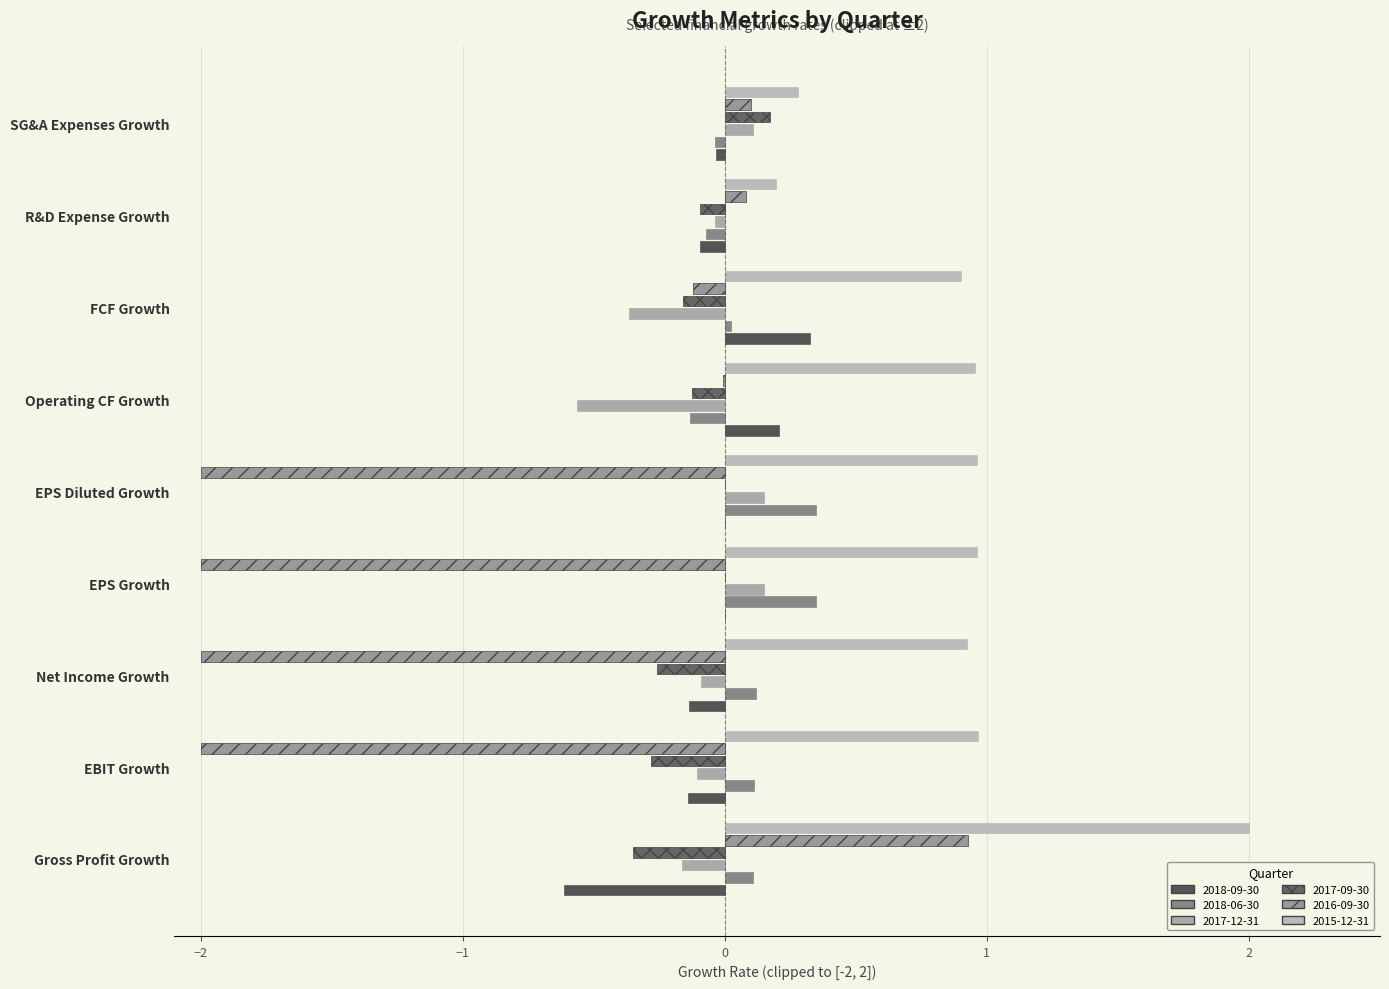

What is the maximum value shown in the chart?

2.0